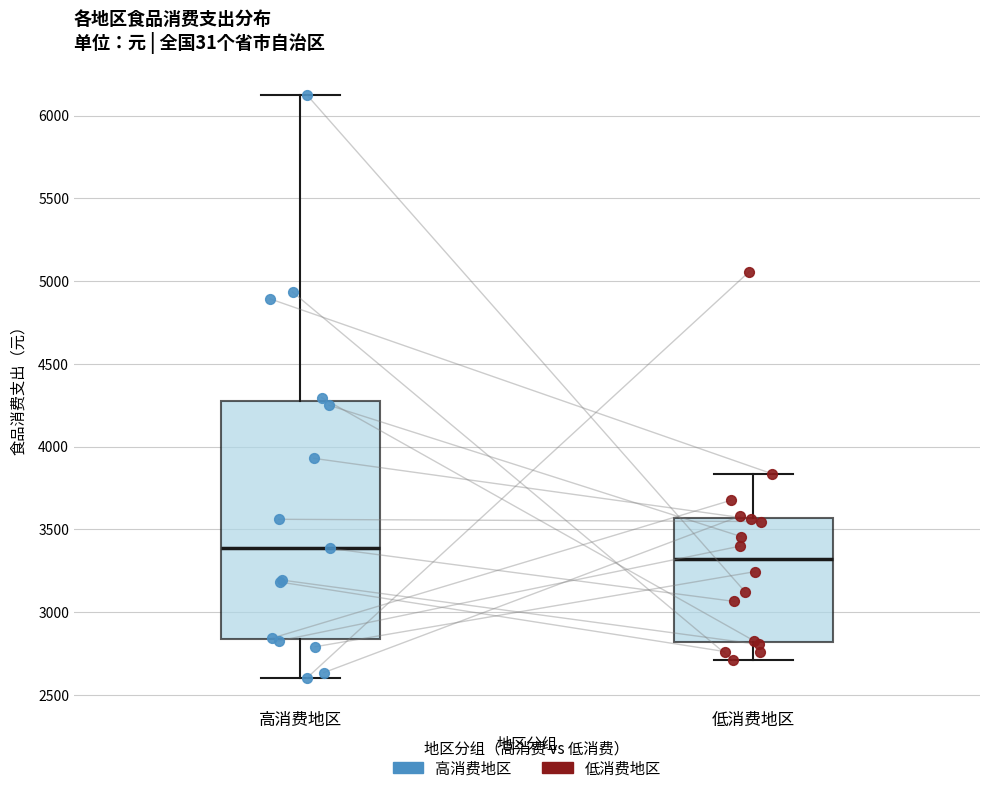

Reading left to right, transcribe this box plot: for each box, give where its median line is, the range the box spans, and where its two whiskers end, as read against the y-axis. The values are not printed on the chart, so give them approximately, as read against the axis.

高消费地区: median 3400, box 2850 to 4250, whiskers 2600 to 6150
低消费地区: median 3300, box 2800 to 3550, whiskers 2700 to 3850